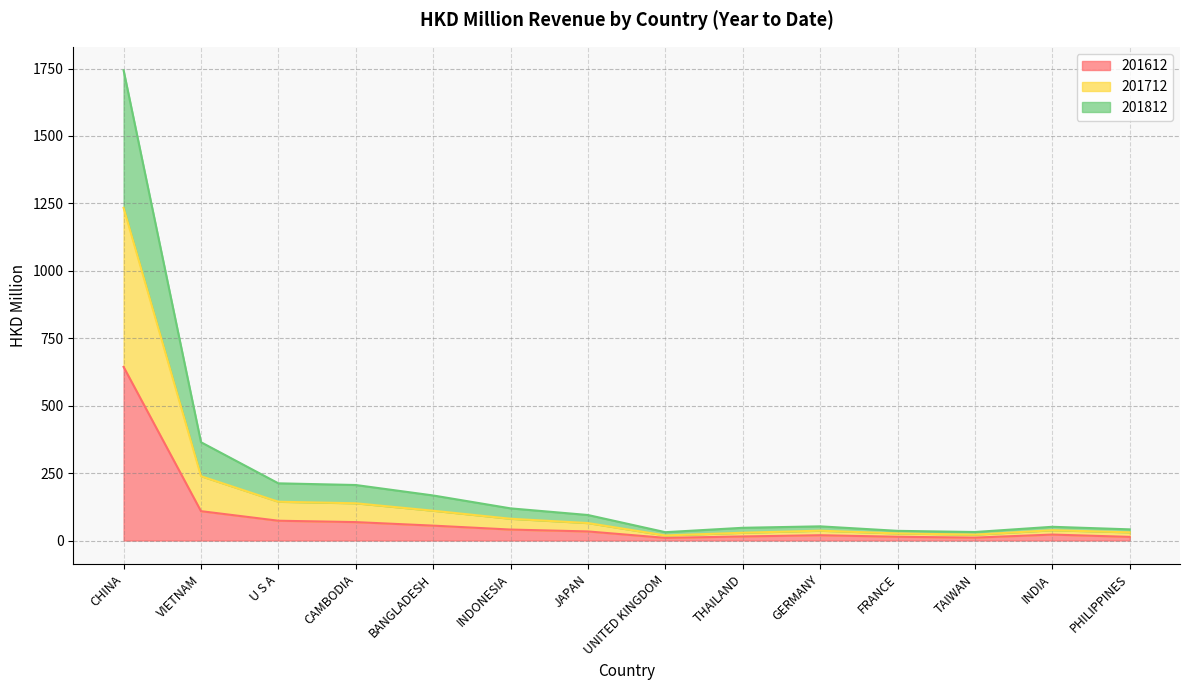

List the series in order of their peak value, highest first.

201712, 201812, 201612